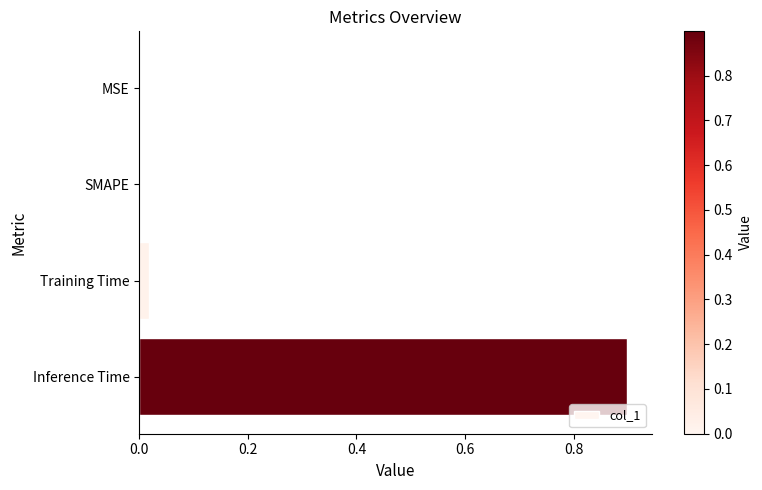

What is the maximum value shown in the chart?

0.9